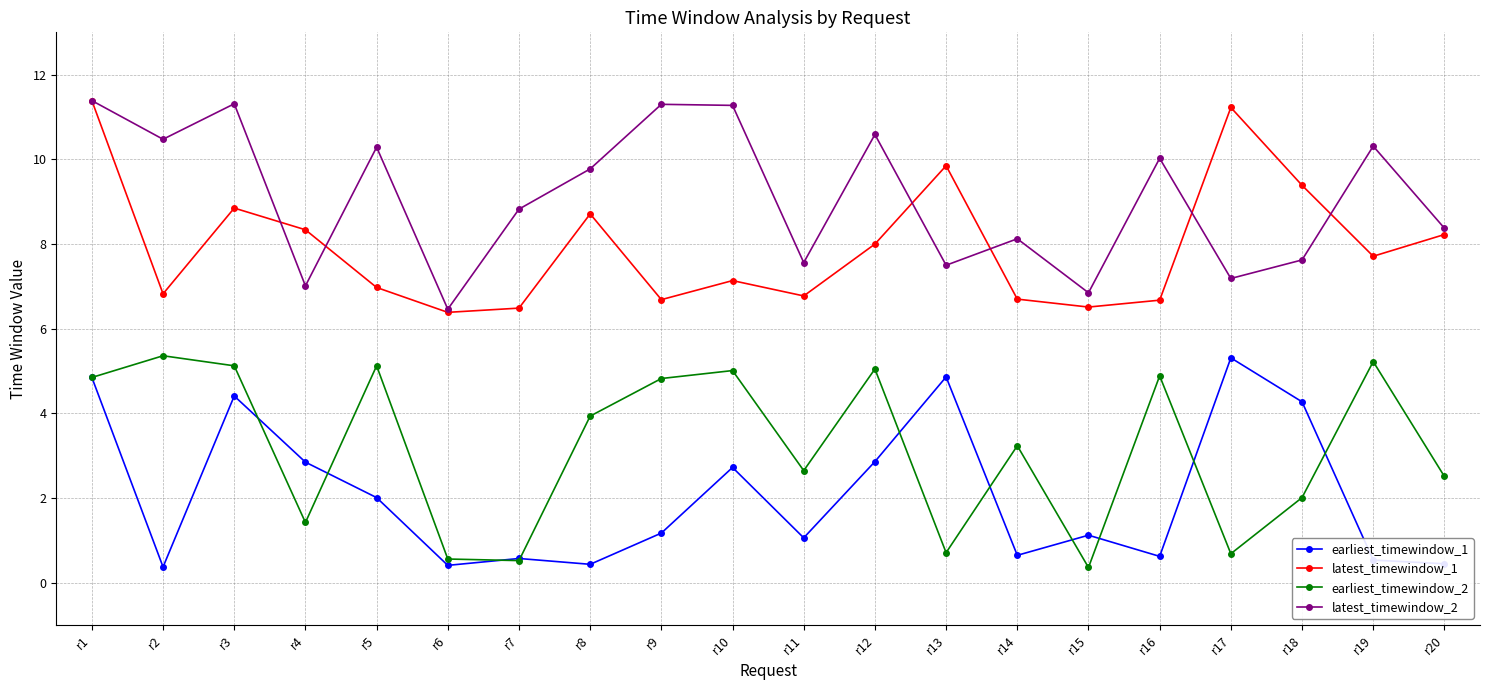

Rank the series by their average value, from highest to lowest.

latest_timewindow_2, latest_timewindow_1, earliest_timewindow_2, earliest_timewindow_1